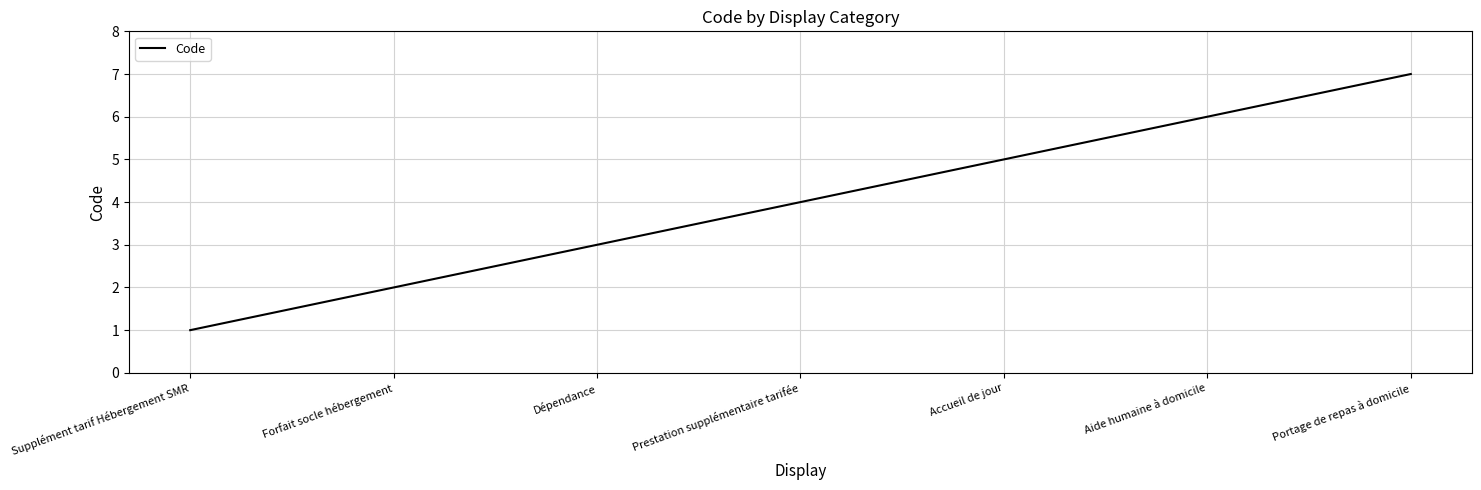

What is the approximate value at Prestation supplémentaire tarifée?

4